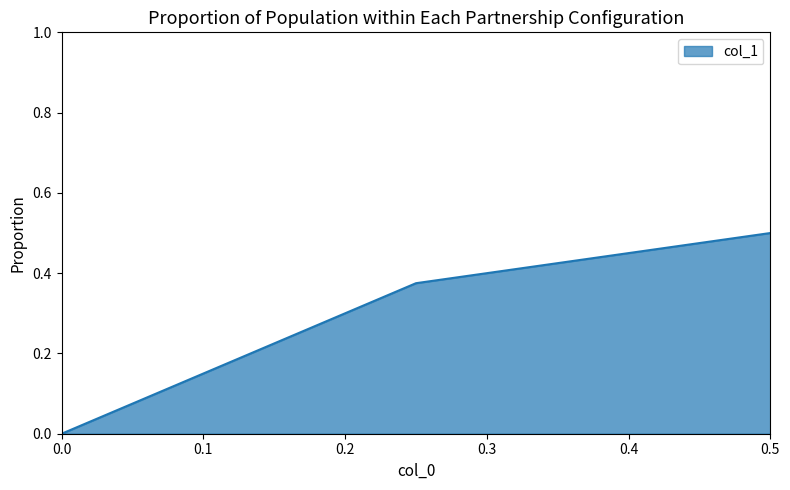

The chart shows a value of -0.3 at 0.0. True or false?

False